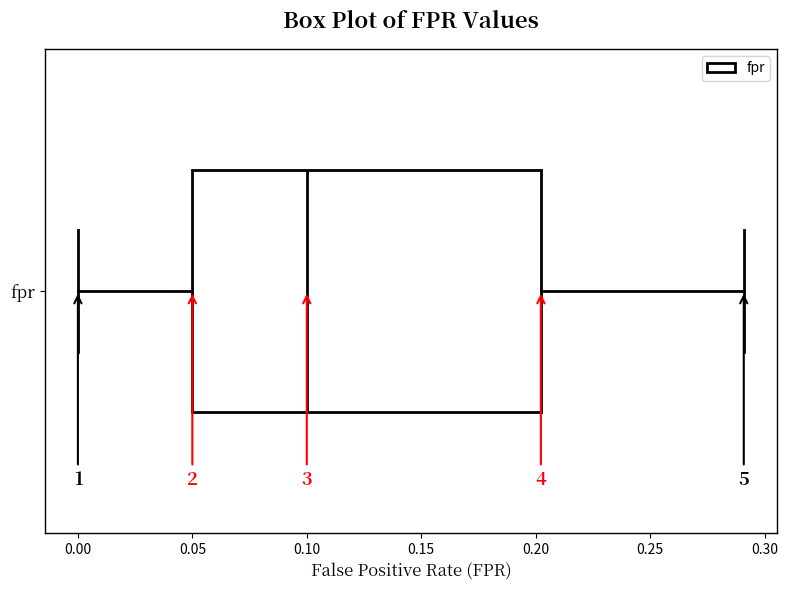

Where does the right whisker of the box for fpr end on the x-axis? The values are not printed on the chart, so give them approximately, as read against the axis.

0.29